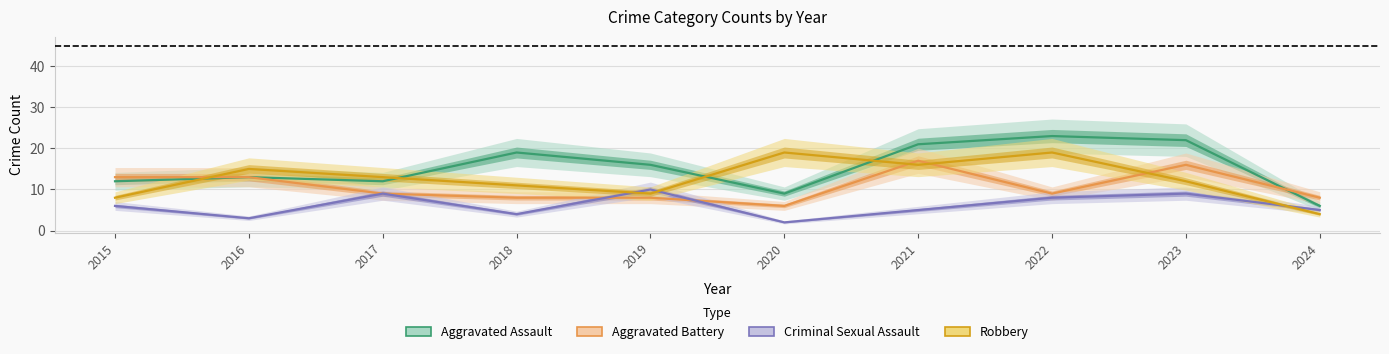

What is the spread (max minus min) of values at 2022?

15